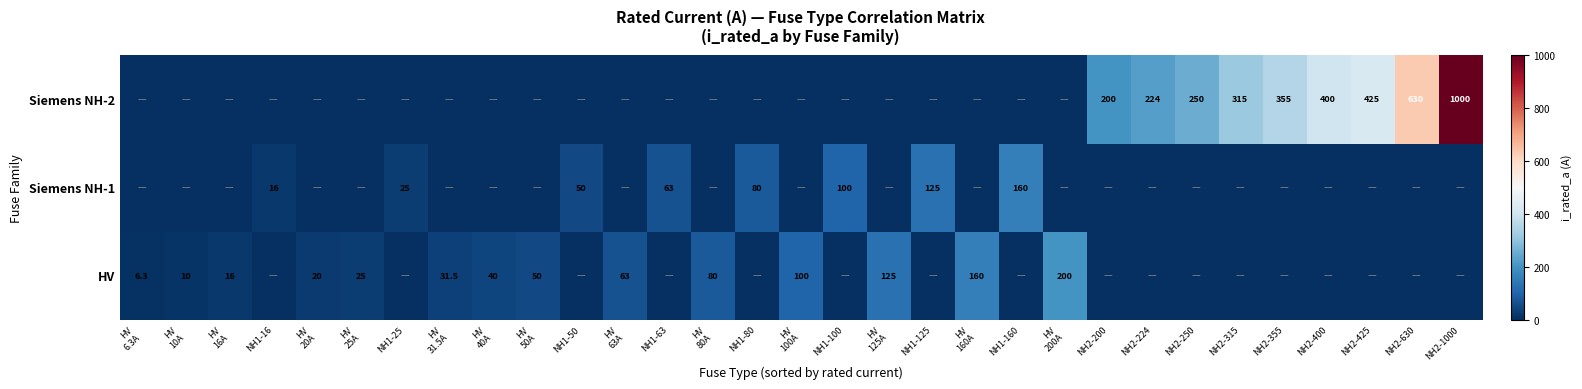

Is it true that Siemens NH-1 equals 80.0 at NH1-80?

True